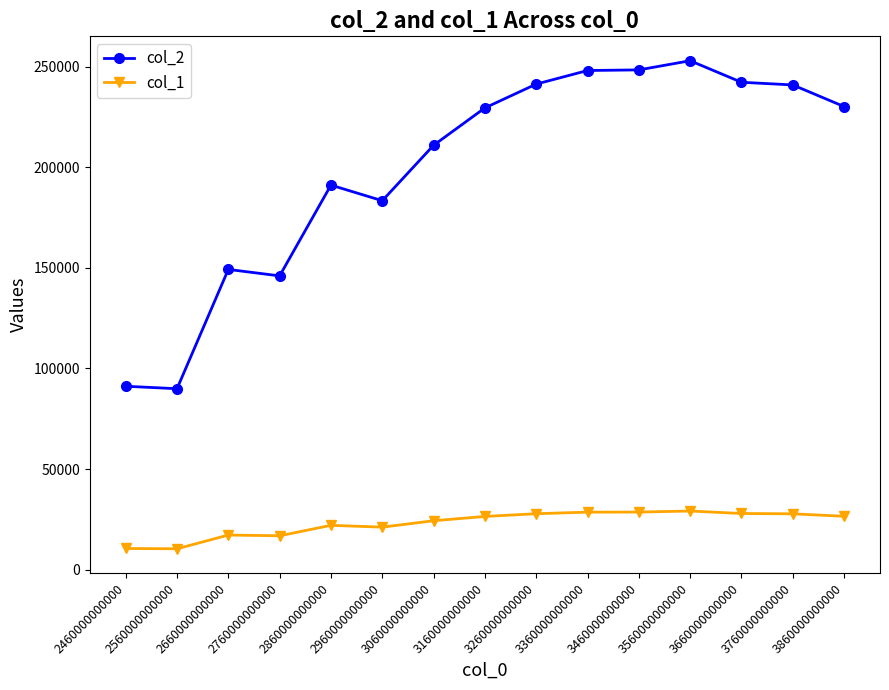

What is the value of the col_2 point at the 1st from the left?

91129.5